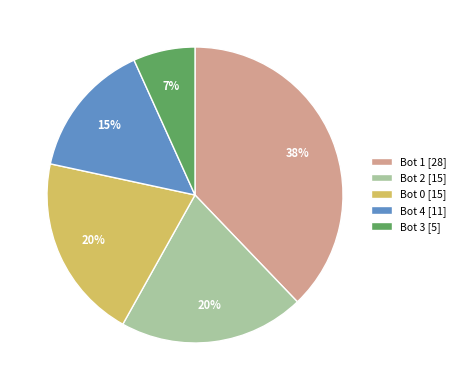

To the nearest percent, what is the combined percentage of Bot 2 [15] and Bot 3 [5]?

27%